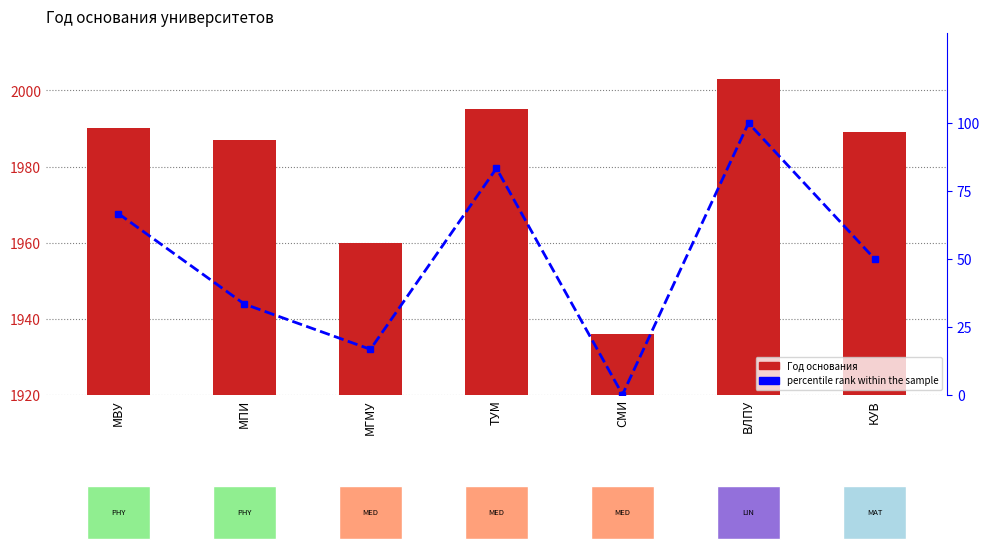

Count the number of data series in this chart.

2